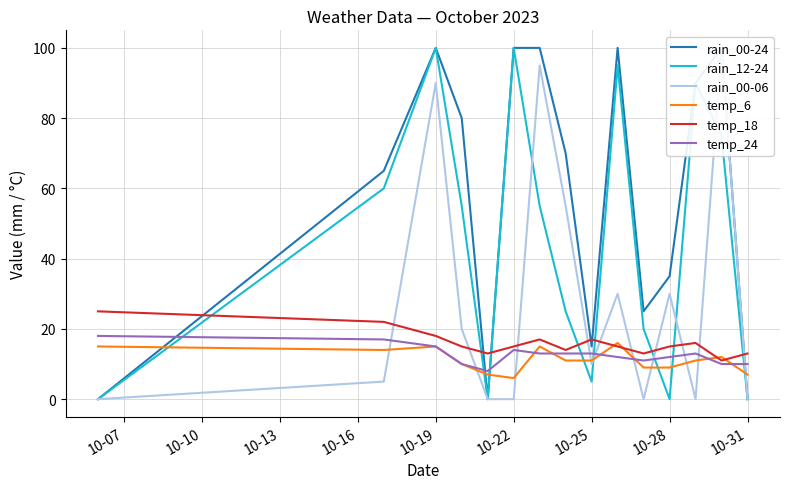

Reading left to right, list all the values displayed in this chart.

rain_00-24: 0	65	100	80	0	100	100	70	15	100	25	35	90	100	0
rain_12-24: 0	60	100	55	0	100	55	25	5	95	20	0	90	75	0
rain_00-06: 0	5	90	20	0	0	95	55	10	30	0	30	0	100	0
temp_6: 15	14	15	10	7	6	15	11	11	16	9	9	11	12	7
temp_18: 25	22	18	15	13	15	17	14	17	15	13	15	16	11	13
temp_24: 18	17	15	10	8	14	13	13	13	12	11	12	13	10	10